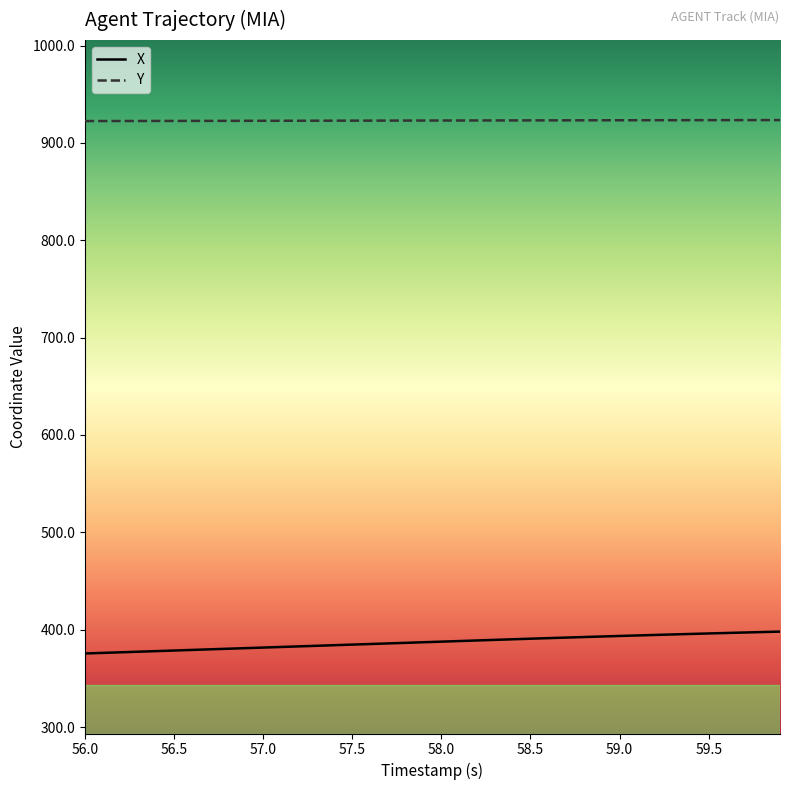

List the series in order of their peak value, lowest first.

X, Y